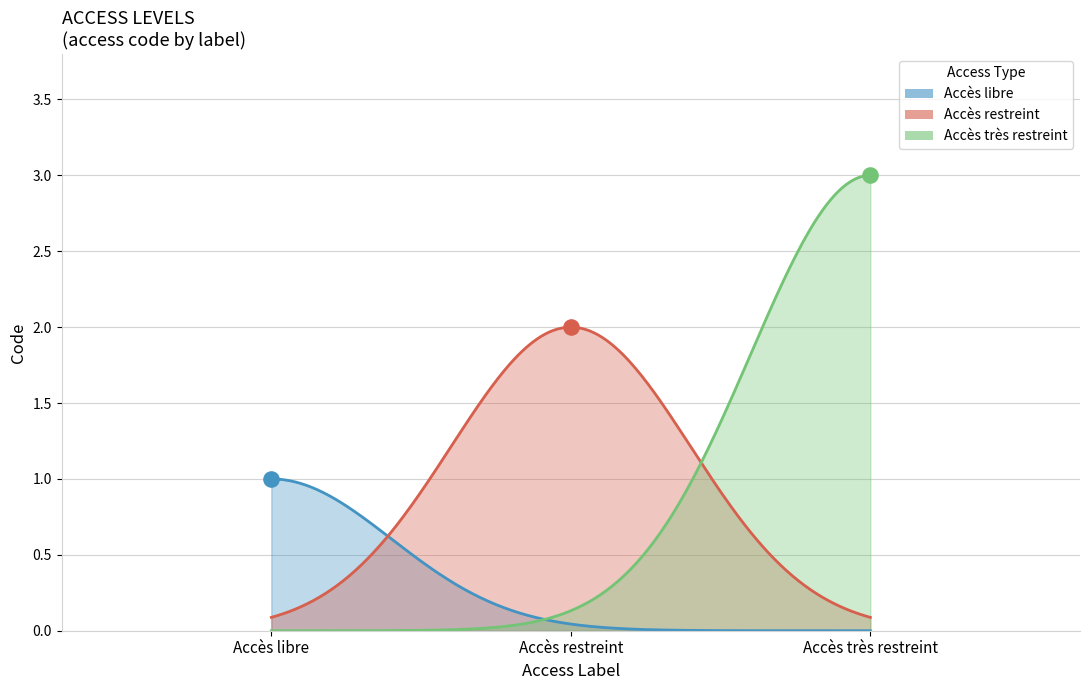

Approximately how many times larger is the value at Accès libre compared to Accès très restreint?

0.3